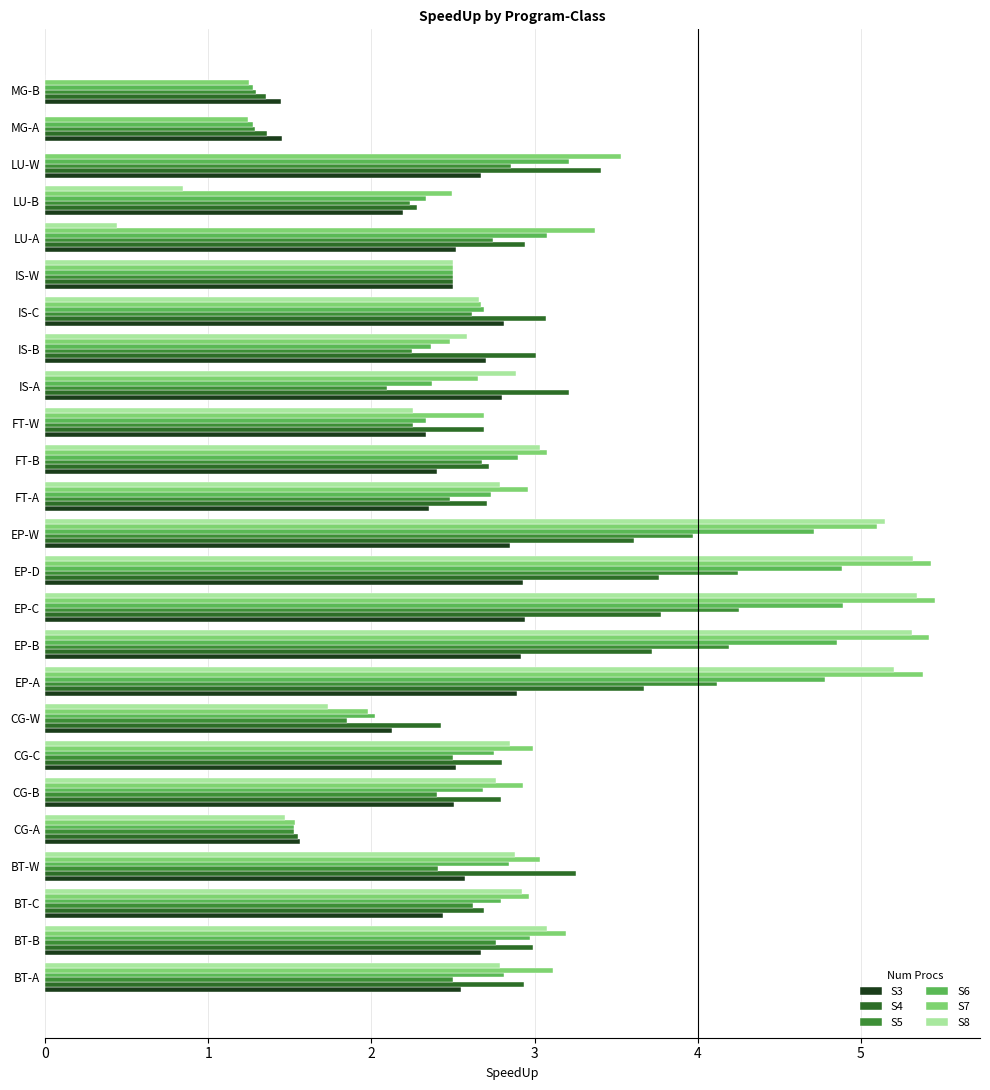

What is the sum of all S4 values?

71.2